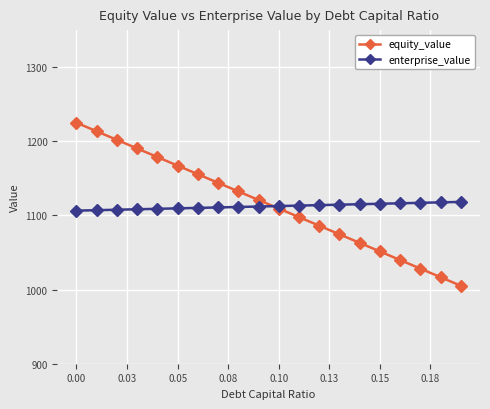

Which series has the largest range (max minus min)?

equity_value